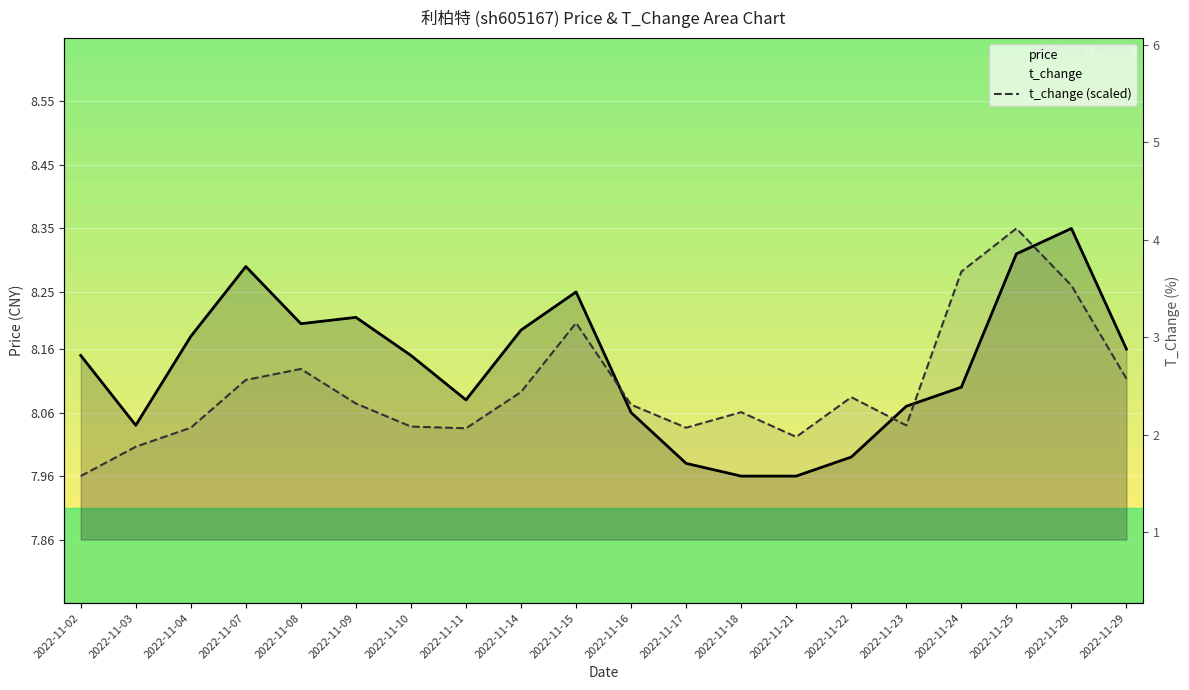

After their last crossing, which series has the higher values: t_change or price?

price